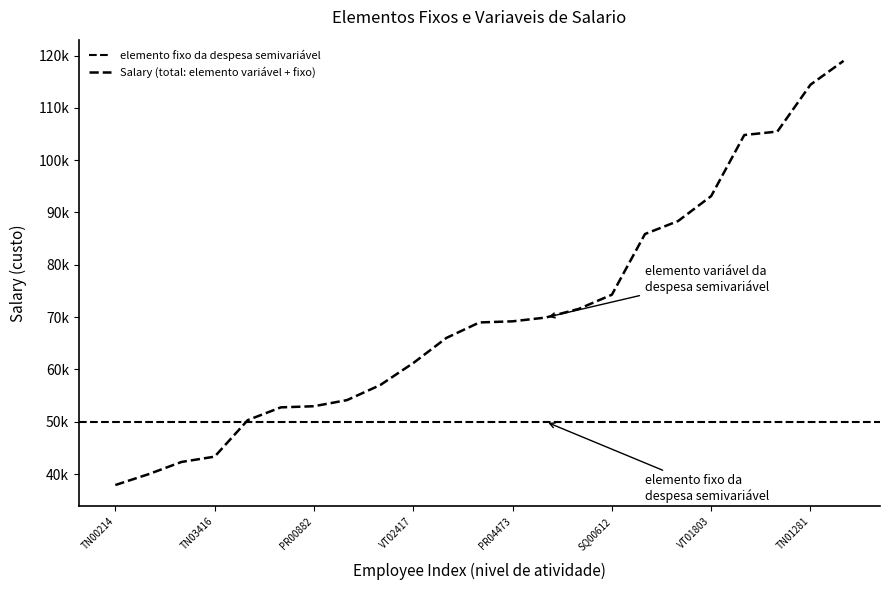

What is the smallest value displayed?

37902.3